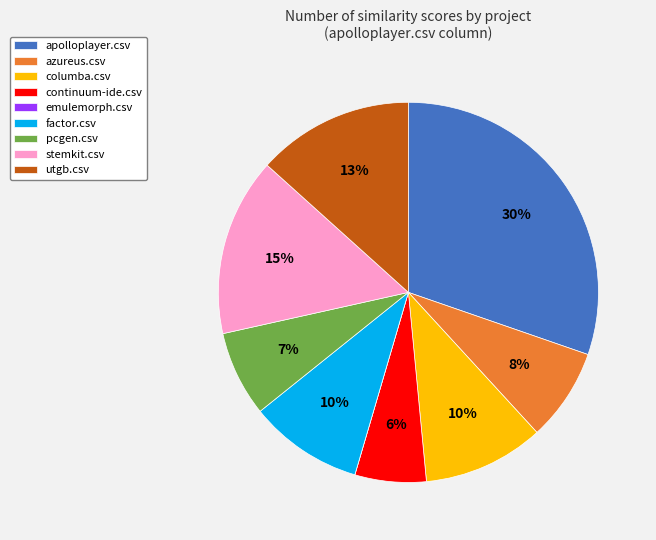

Which category has the biggest portion of the pie?

apolloplayer.csv